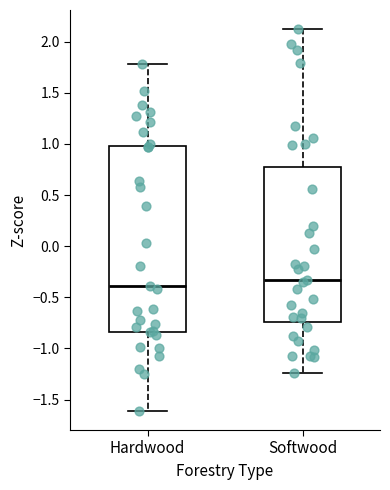

Reading left to right, transcribe this box plot: for each box, give where its median line is, the range the box spans, and where its two whiskers end, as read against the y-axis. The values are not printed on the chart, so give them approximately, as read against the axis.

Hardwood: median -0.40, box -0.85 to 1.00, whiskers -1.60 to 1.80
Softwood: median -0.35, box -0.75 to 0.80, whiskers -1.25 to 2.10